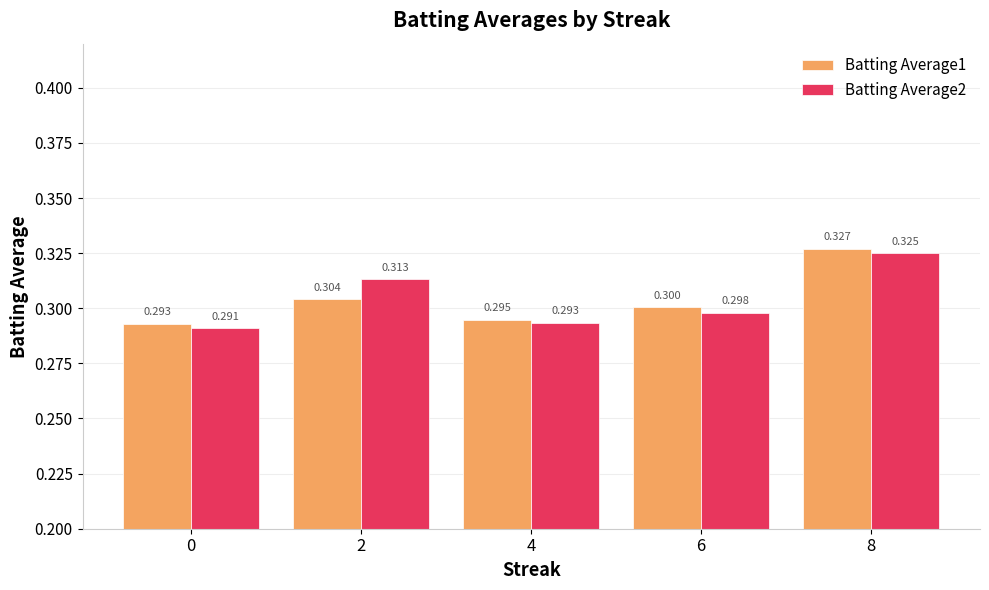

Reading left to right, transcribe all the data shown in this chart.

Batting Average1: 0.3	0.3	0.3	0.3	0.3
Batting Average2: 0.3	0.3	0.3	0.3	0.3